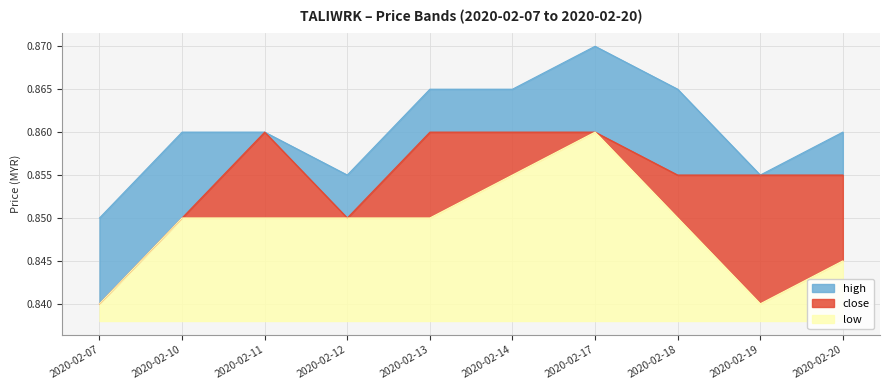

What is the sum of all high values?

8.6